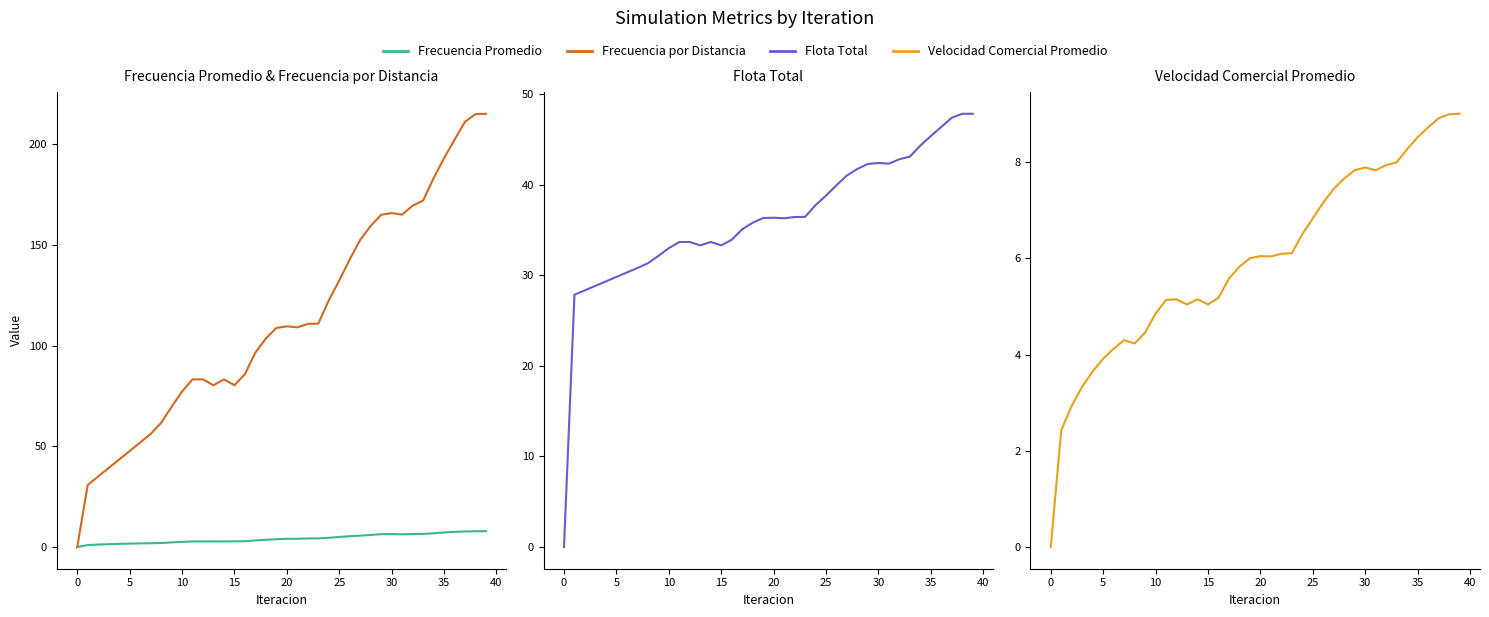

Which series has the largest total across all categories?

Frecuencia por Distancia